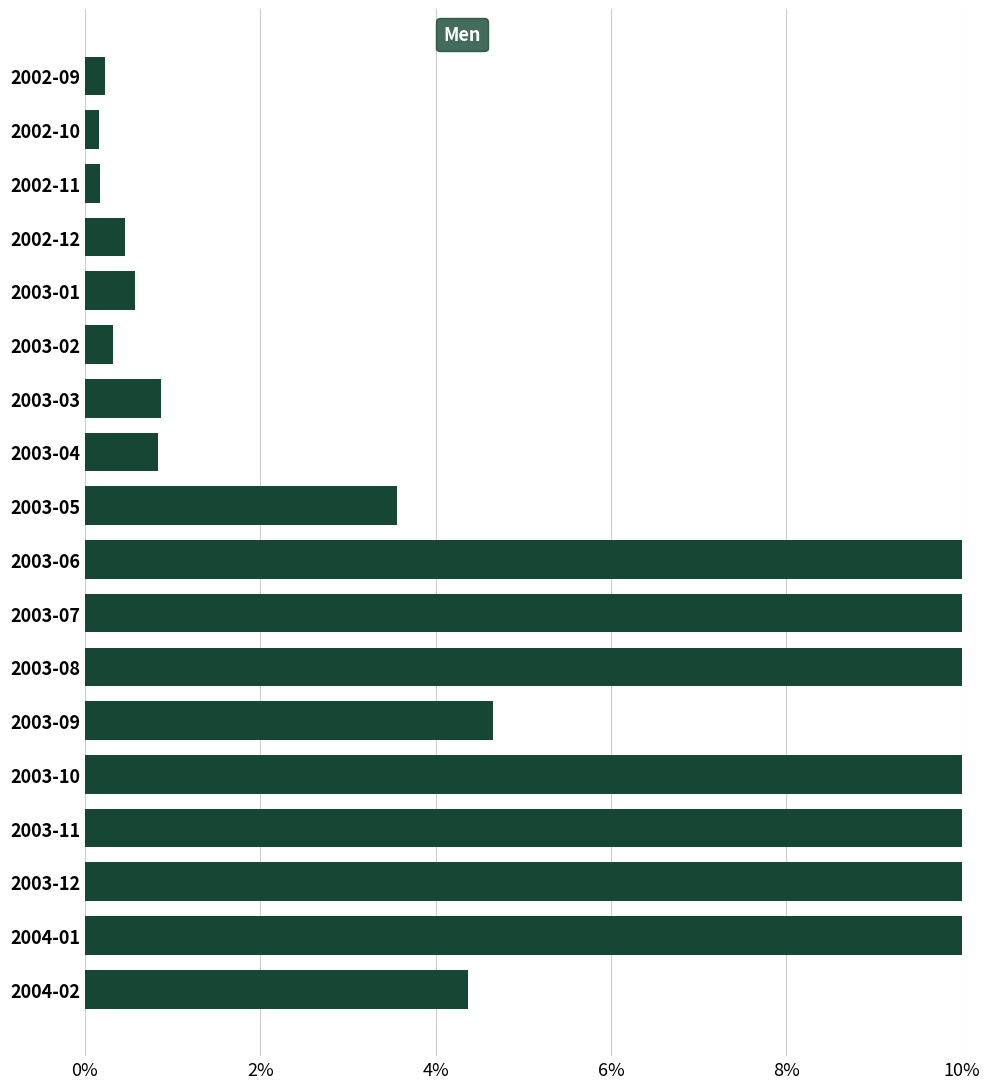

Are the bars horizontal?

Yes